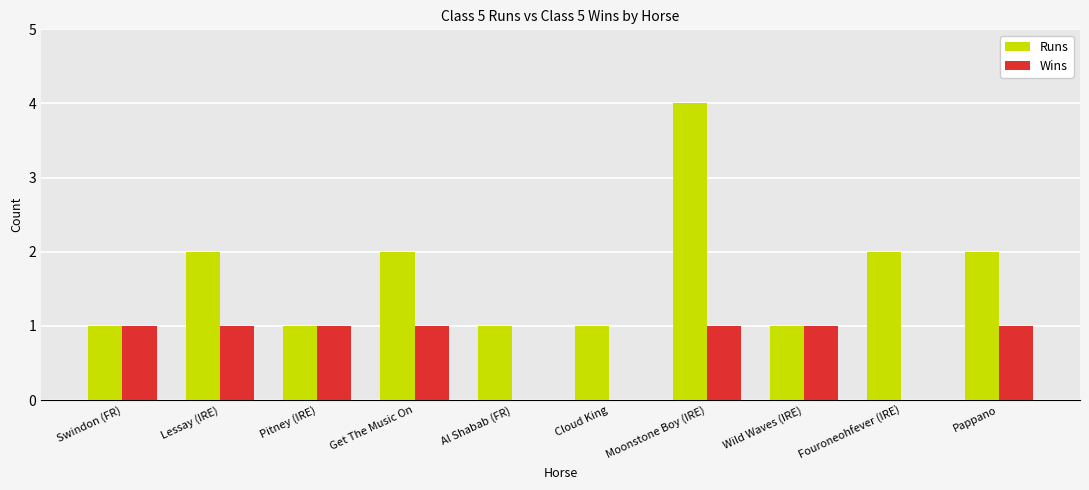

What is the average value of the Runs series?

2